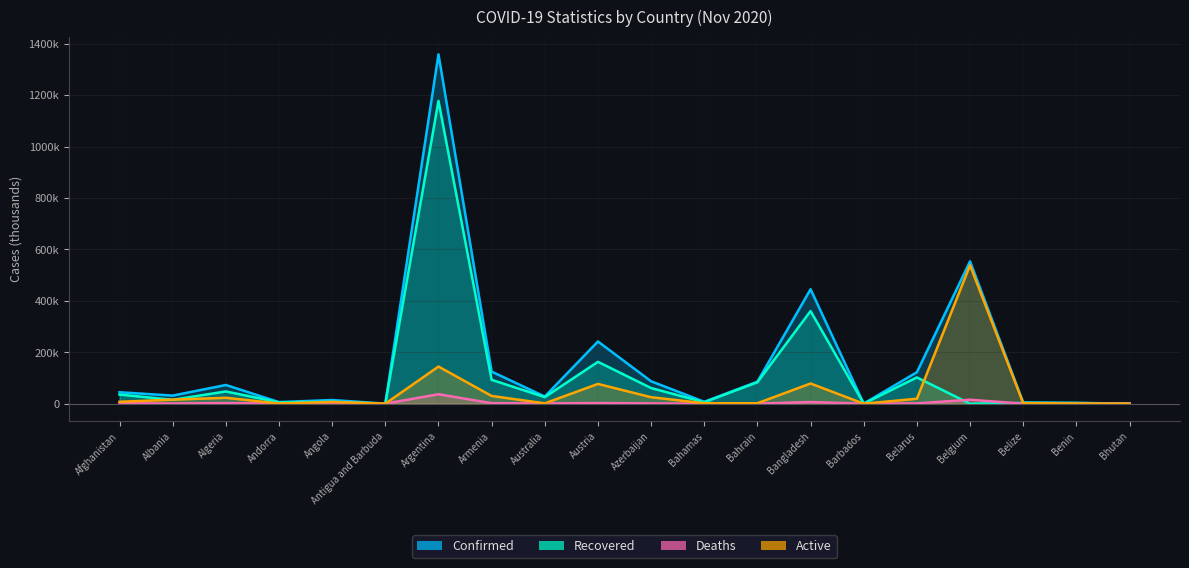

Is it true that Recovered equals 83.4 at Bahrain?

True